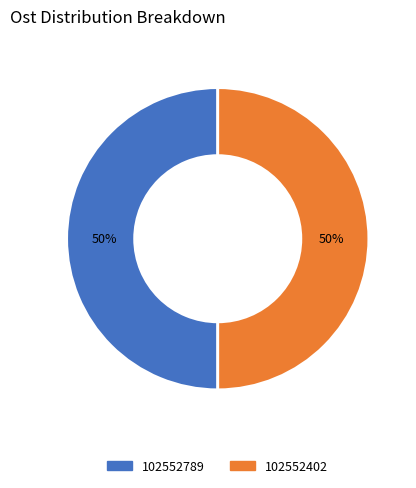

Count the number of slices in the pie.

2